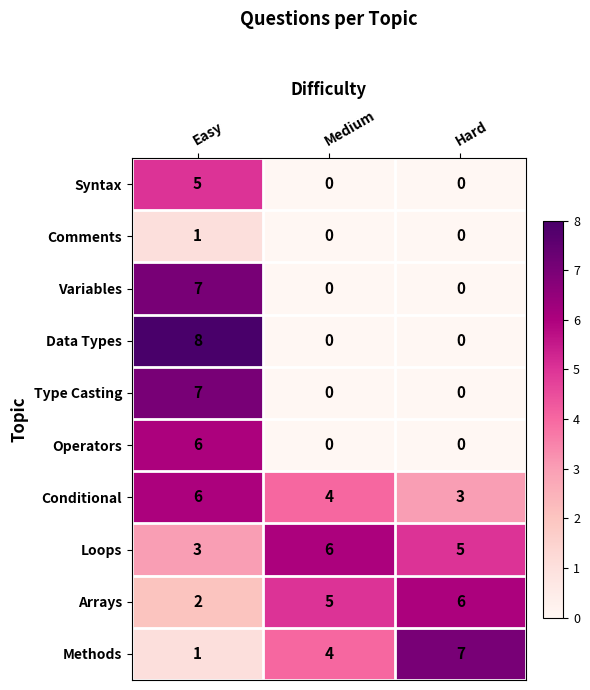

What is the maximum value for Arrays?

6